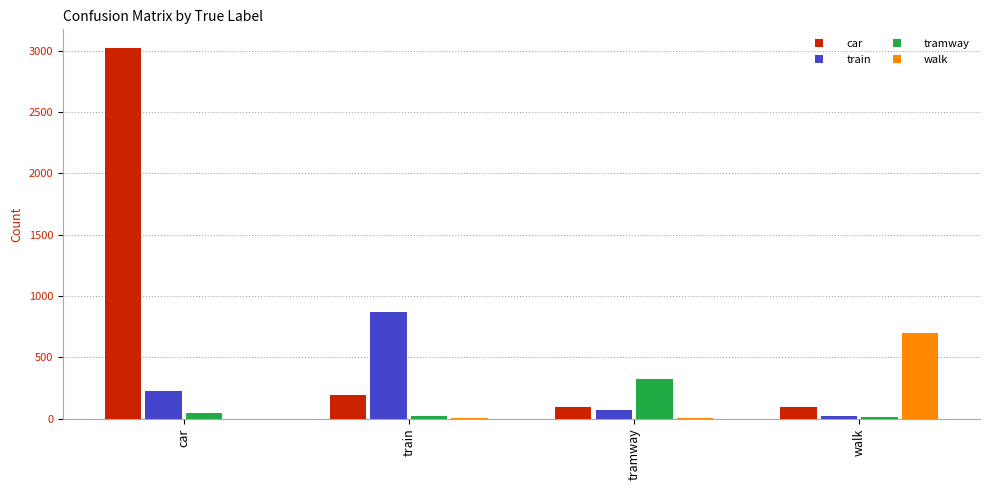

Are the bars grouped side by side (vs. stacked)?

Yes